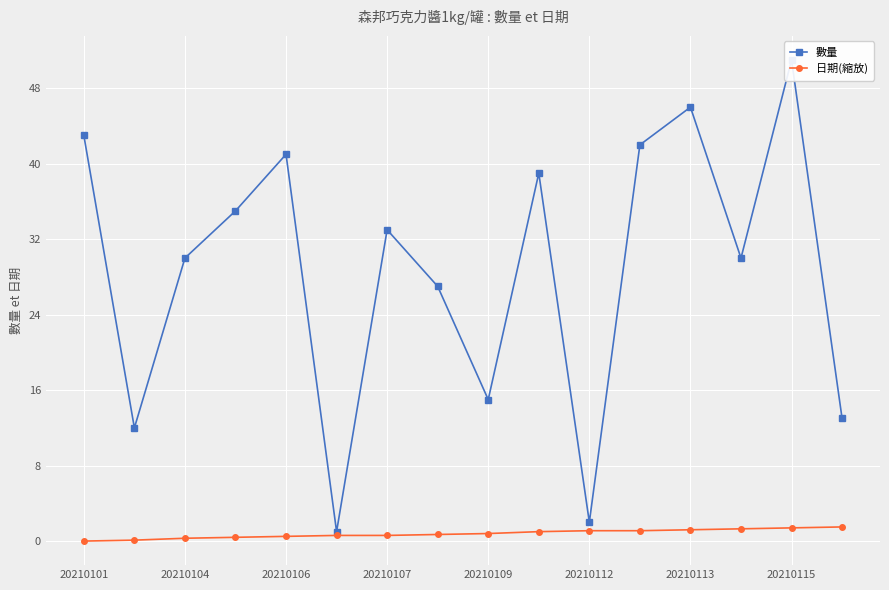

Rank the series by their maximum value, from lowest to highest.

日期(縮放), 數量